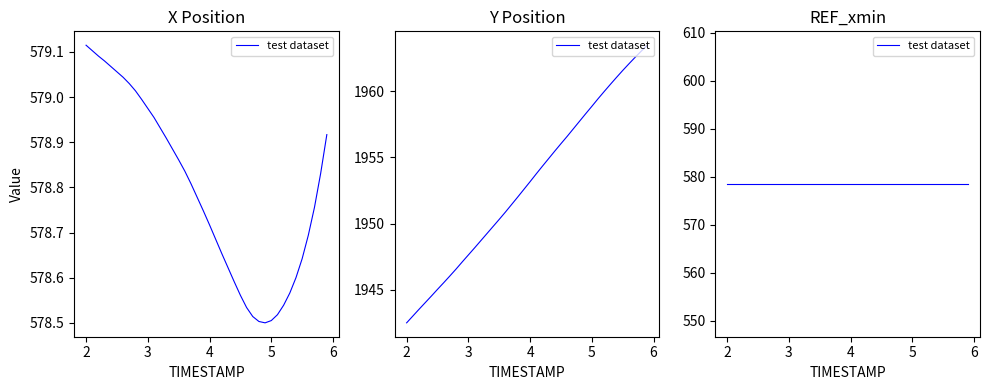

Is it true that X equals 854.7 at 35?

False